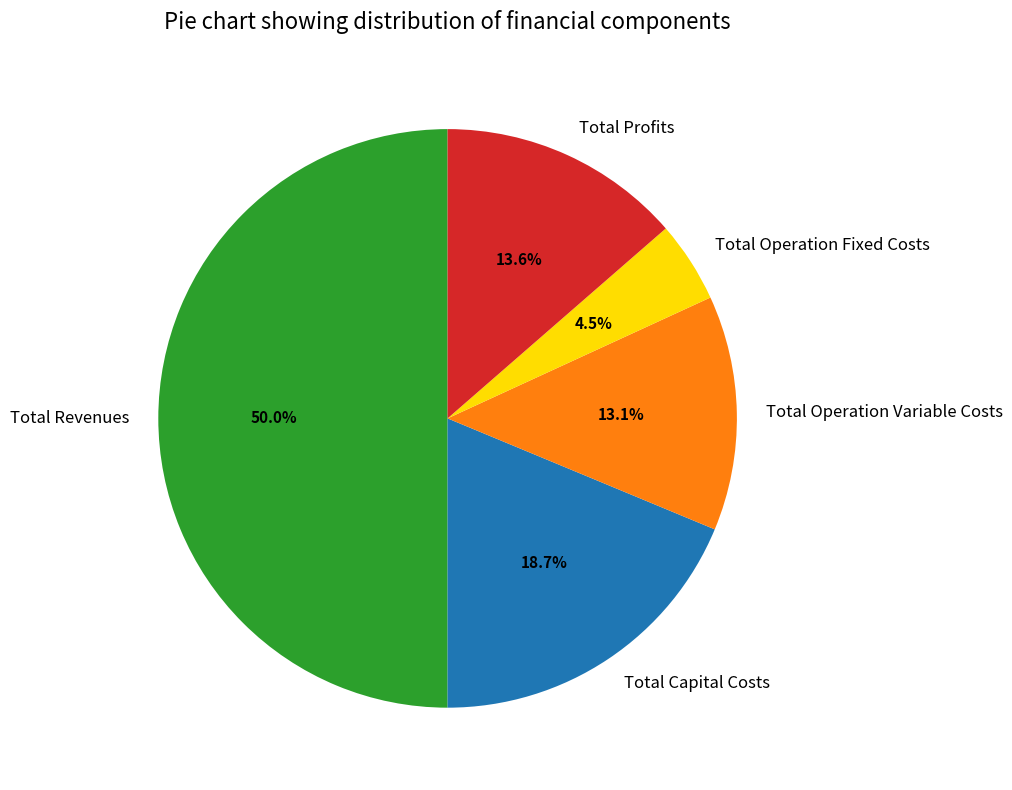

Is Total Profits the majority of the pie?

No